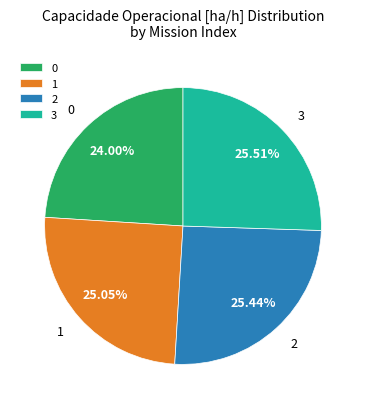

Which has a higher value, 3 or 0?

3